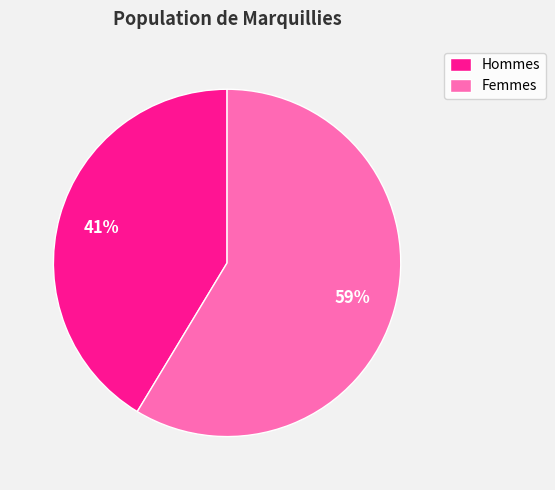

The Femmes slice represents 59% of the pie. True or false?

True